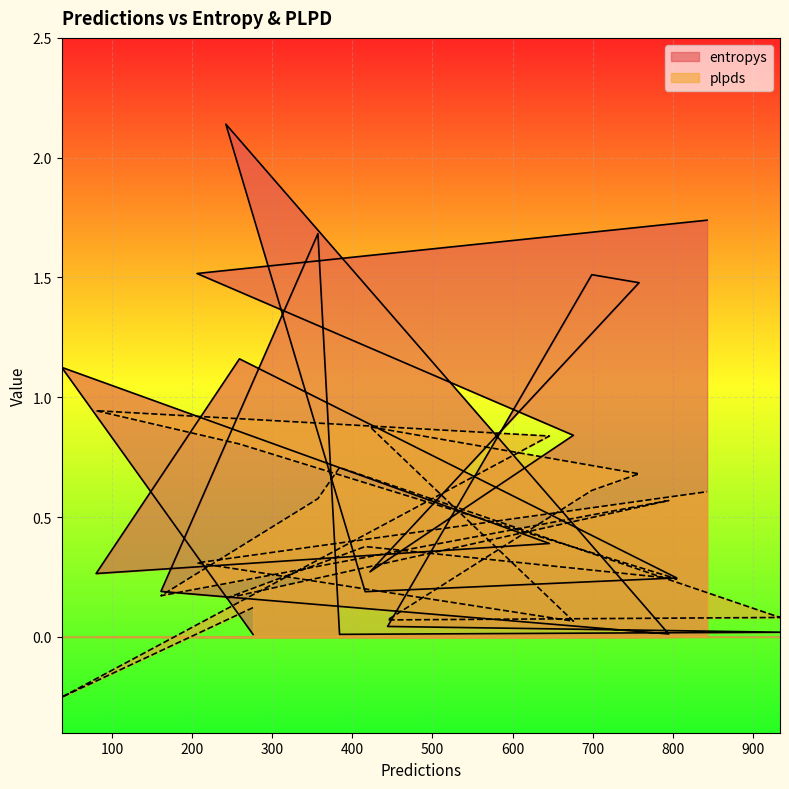

What is the difference between the entropys values at 276 and 805?

0.2